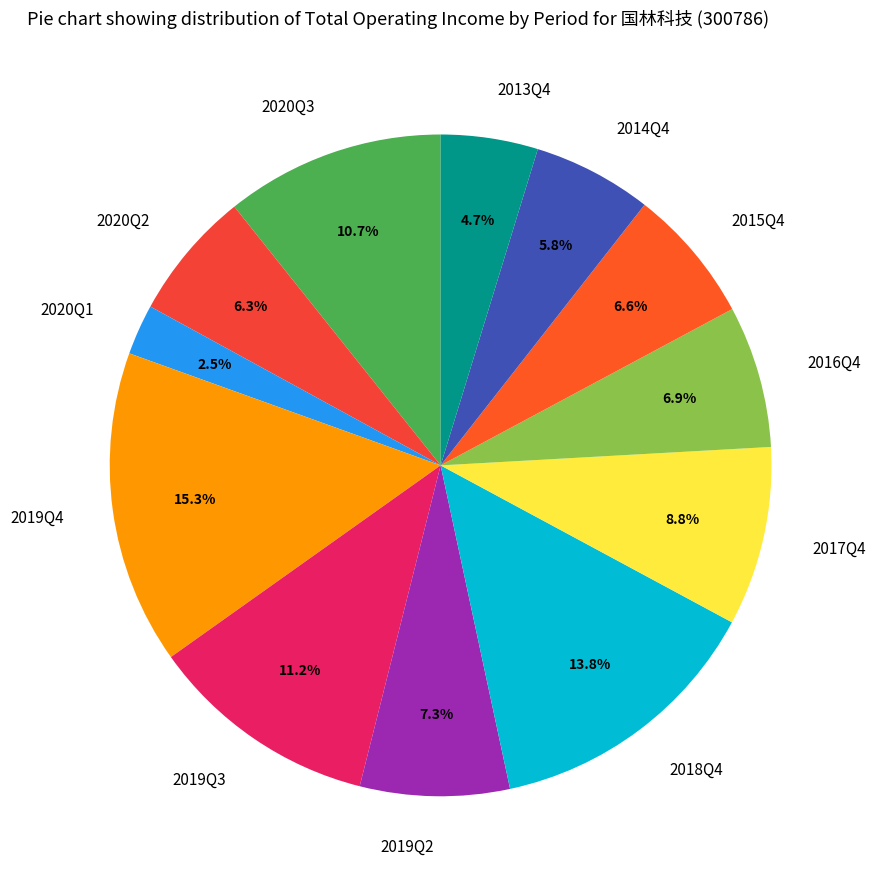

To the nearest percent, what is the average slice percentage?

8%